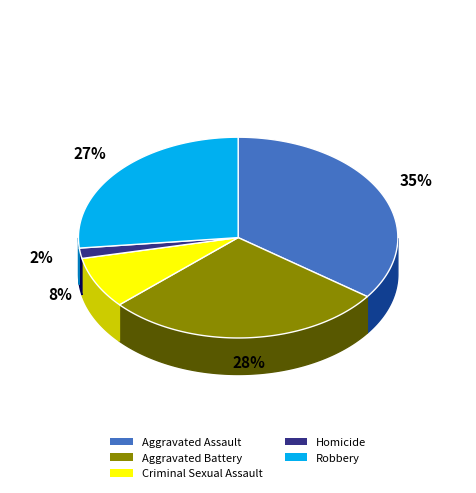

To the nearest percent, what portion does Aggravated Battery represent?

28%